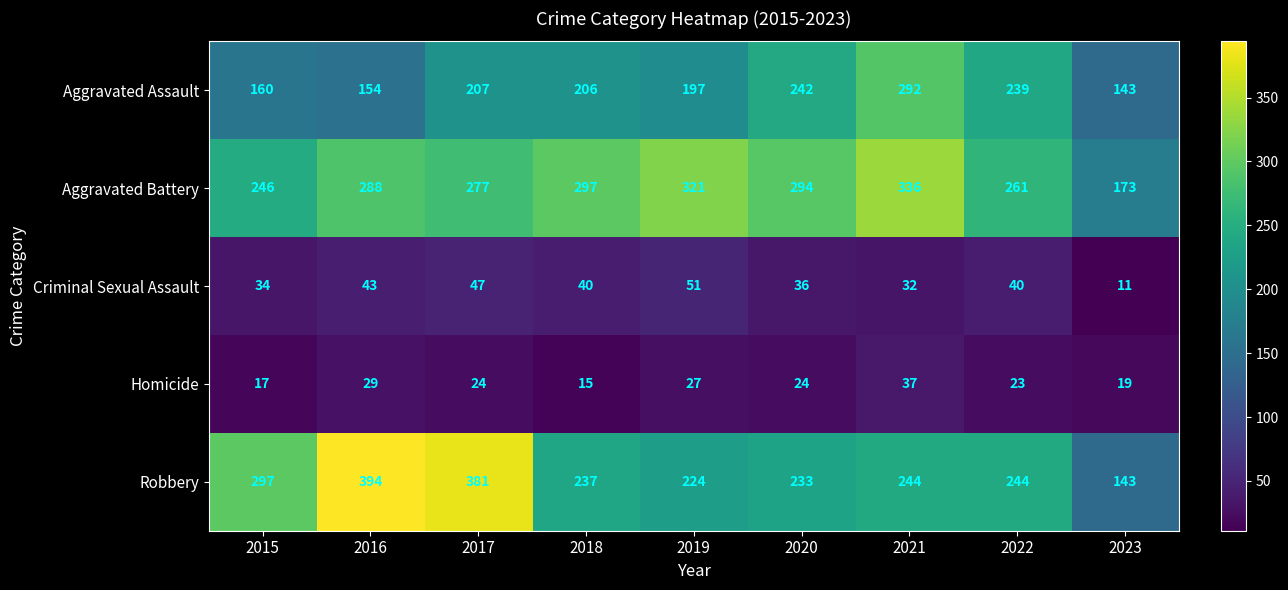

At which category does the chart reach its minimum across all series?

2023